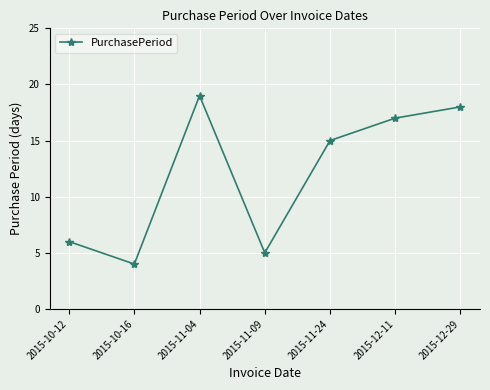

How many interior local peaks (higher than both neighbors) does the data have?

1